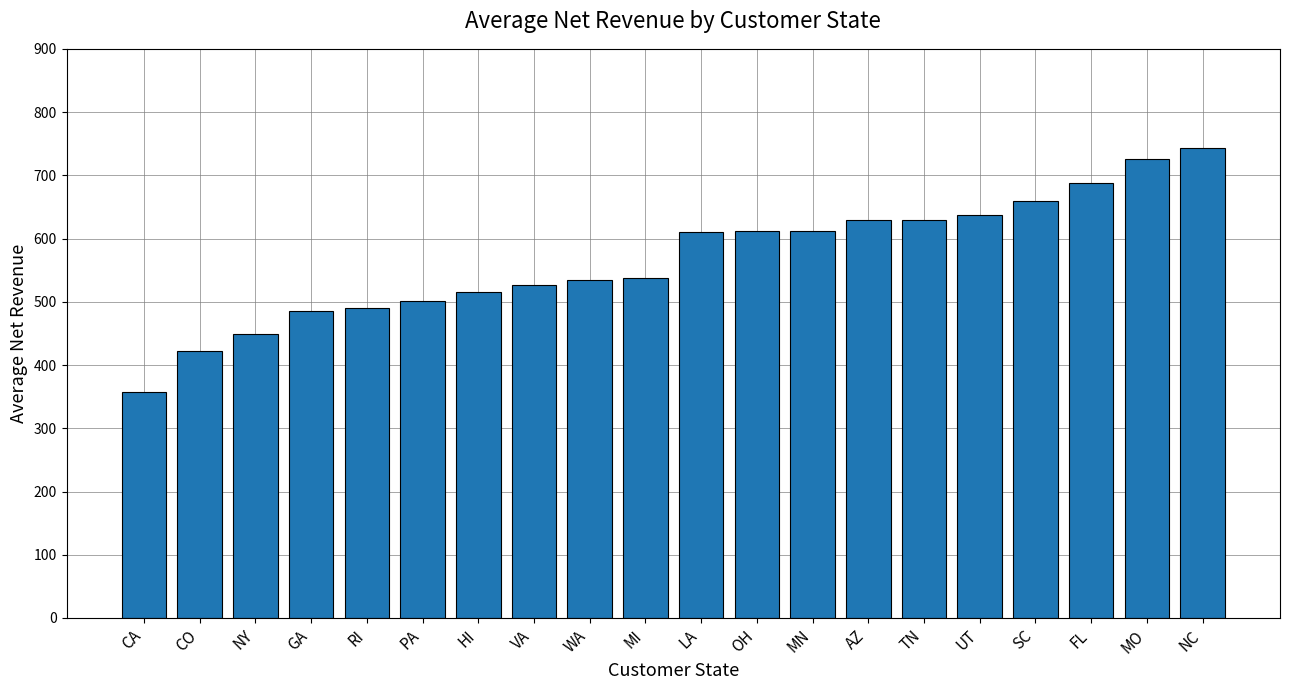

What is the maximum value shown in the chart?

743.6